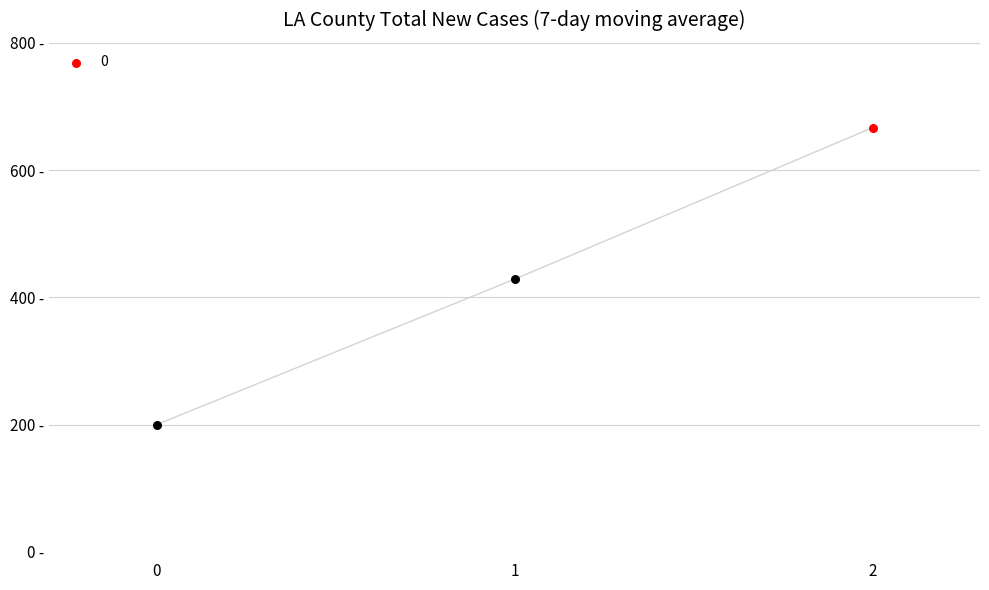

What is the change in value from 0 to 1?

+228.6